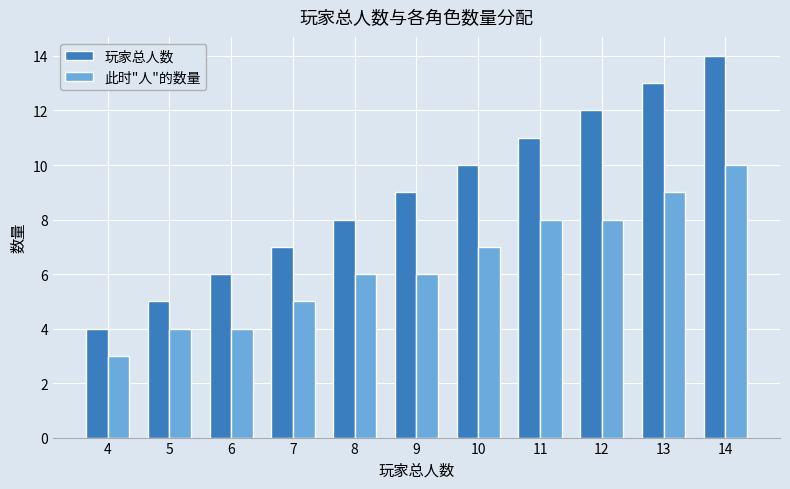

Reading right to left, extract all data points from this chart.

玩家总人数: 14	13	12	11	10	9	8	7	6	5	4
此时"人"的数量: 10	9	8	8	7	6	6	5	4	4	3